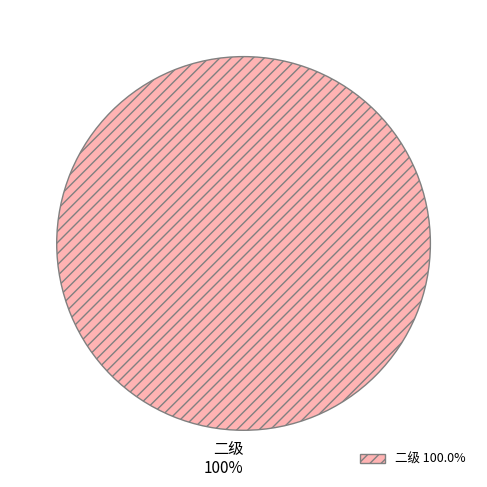

True or false: 二级 accounts for 100% of the total.

True